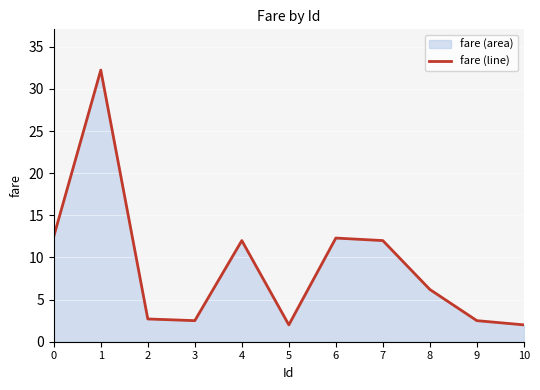

Which label corresponds to the largest value in the chart?

1